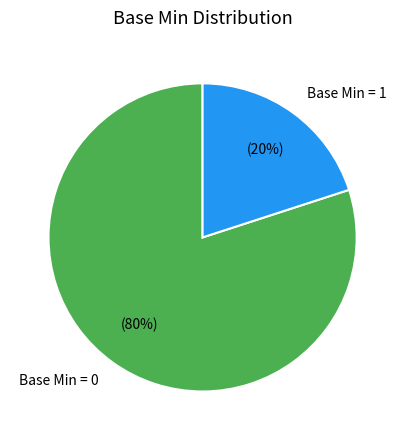

Combined, do Base Min = 1 and Base Min = 0 account for over 50%?

Yes